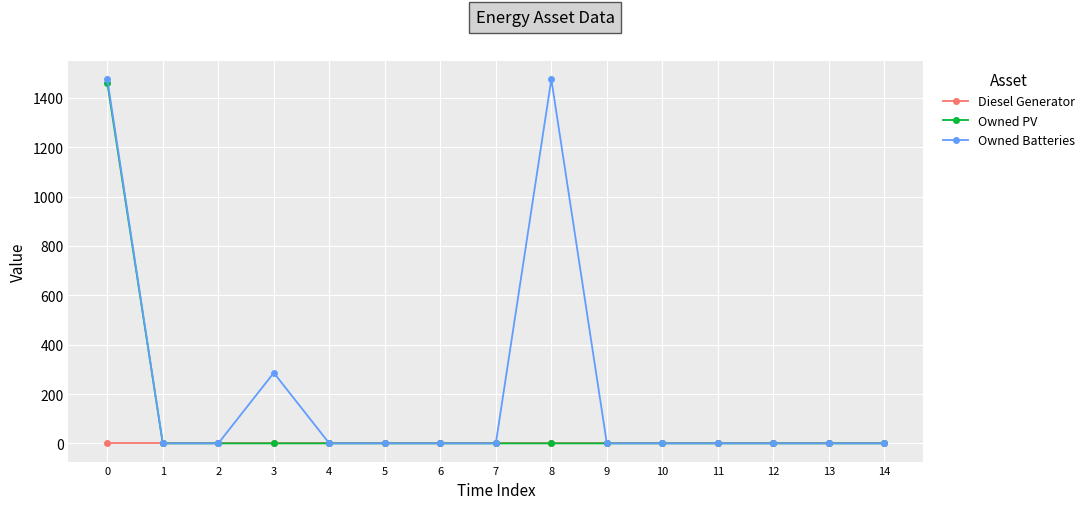

The Diesel Generator series shows 0 at 8. True or false?

True